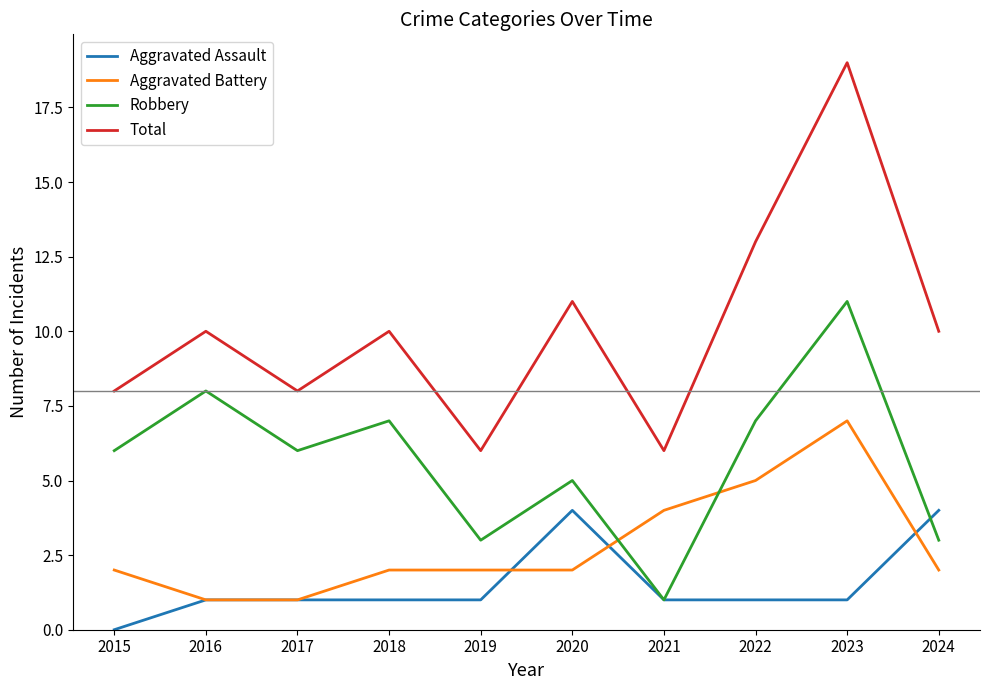

Is it true that Aggravated Assault equals 1 at 2022?

True